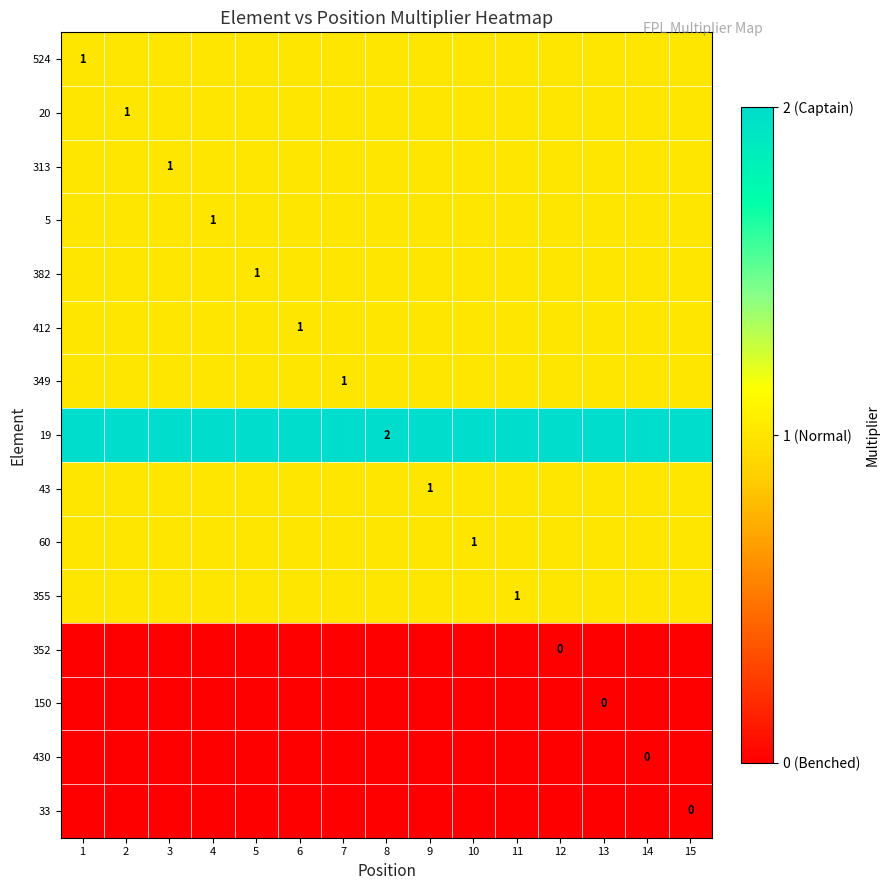

Is it true that 43 equals 1 at 9?

True